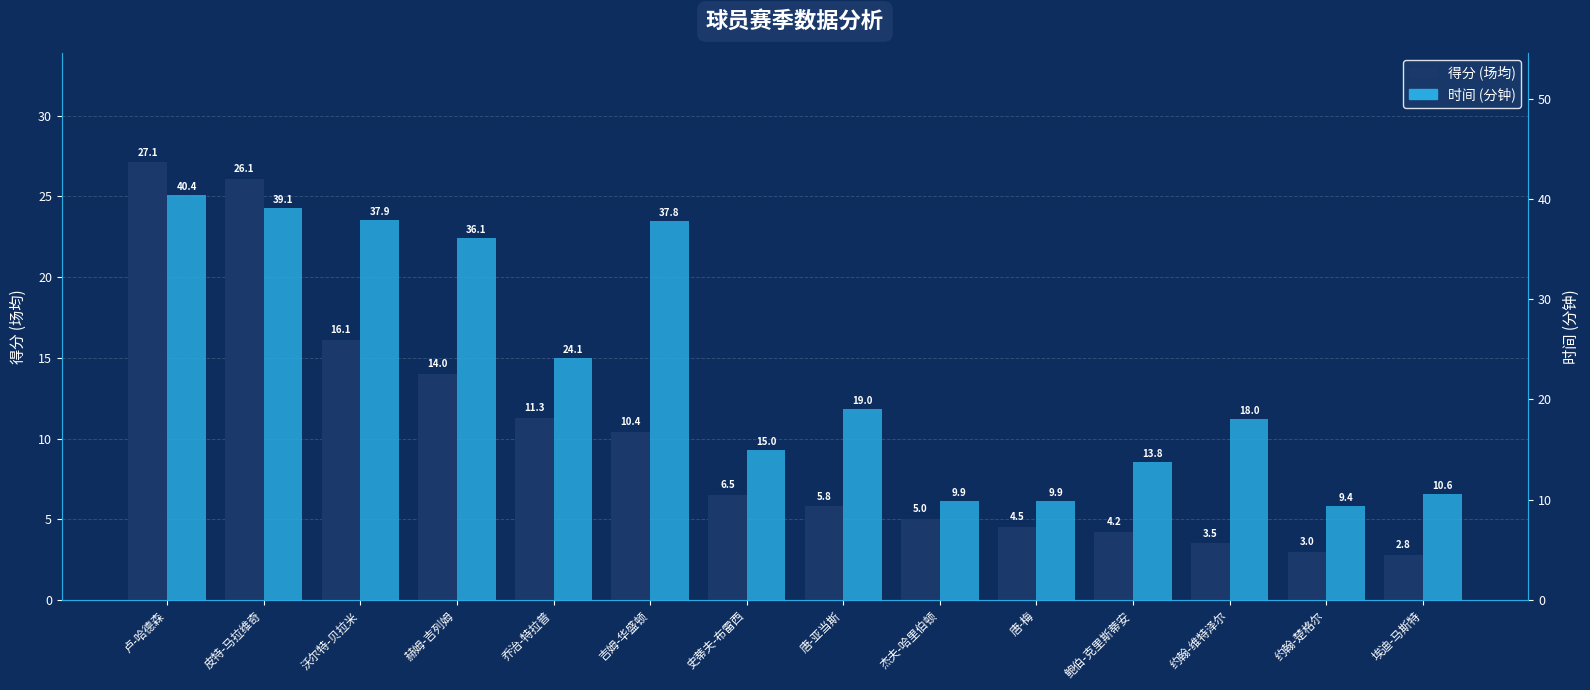

Reading left to right, extract all data points from this chart.

得分: 卢-哈德森=27.1	皮特-马拉维奇=26.1	沃尔特-贝拉米=16.1	赫姆-吉列姆=14.0	乔治-特拉普=11.3	吉姆-华盛顿=10.4	史蒂夫-布雷西=6.5	唐-亚当斯=5.8	杰夫-哈里伯顿=5.0	唐-梅=4.5	鲍伯-克里斯蒂安=4.2	约翰-维特泽尔=3.5	约翰-楚格尔=3.0	埃迪-马斯特=2.8
时间: 卢-哈德森=40.4	皮特-马拉维奇=39.1	沃尔特-贝拉米=37.9	赫姆-吉列姆=36.1	乔治-特拉普=24.1	吉姆-华盛顿=37.8	史蒂夫-布雷西=15.0	唐-亚当斯=19.0	杰夫-哈里伯顿=9.9	唐-梅=9.9	鲍伯-克里斯蒂安=13.8	约翰-维特泽尔=18.0	约翰-楚格尔=9.4	埃迪-马斯特=10.6